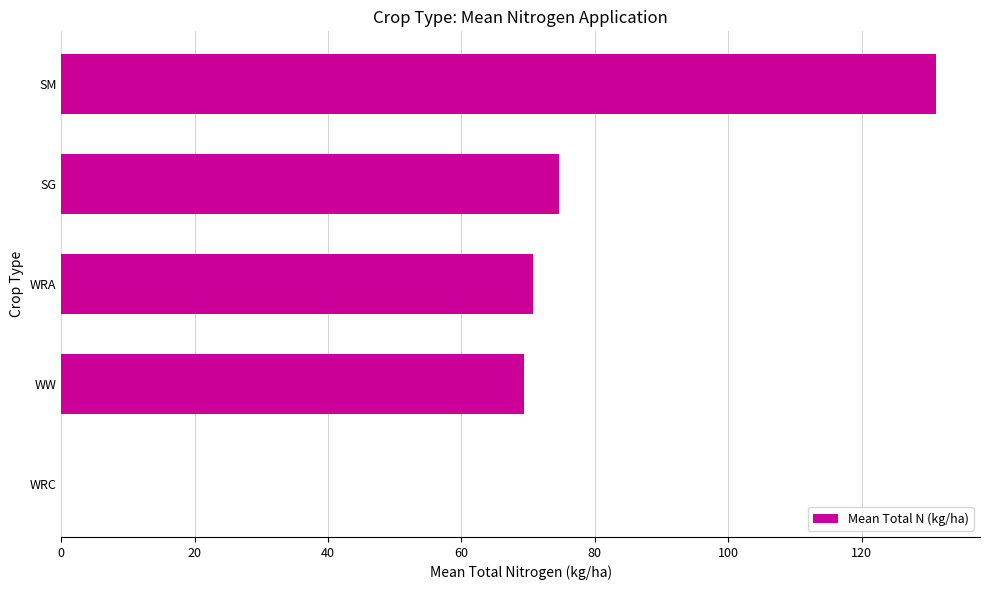

Is it true that the value at SG is 23.9?

False